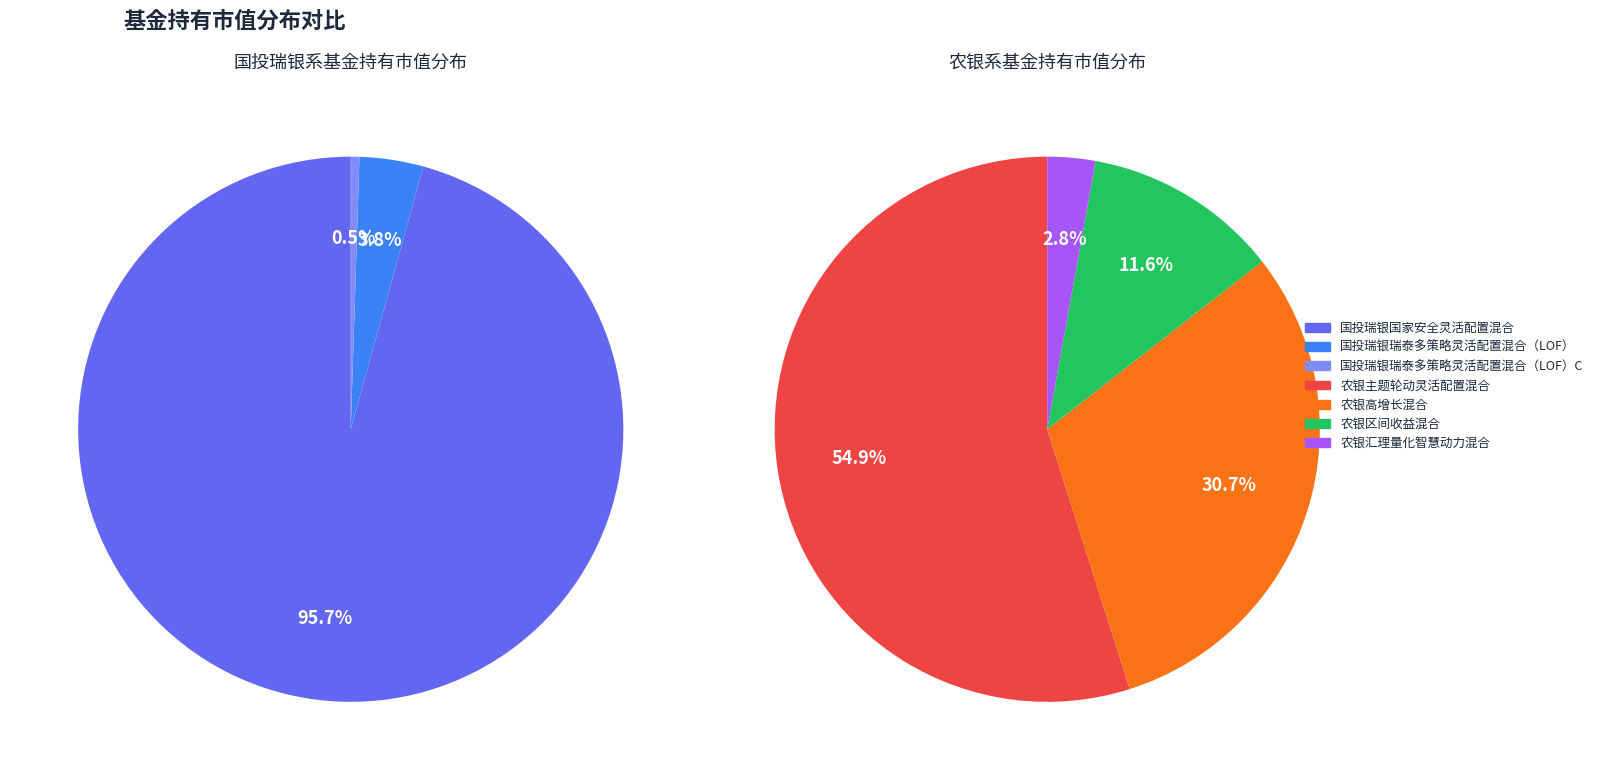

What is the smallest slice in the pie chart?

国投瑞银瑞泰多策略灵活配置混合（LOF）C